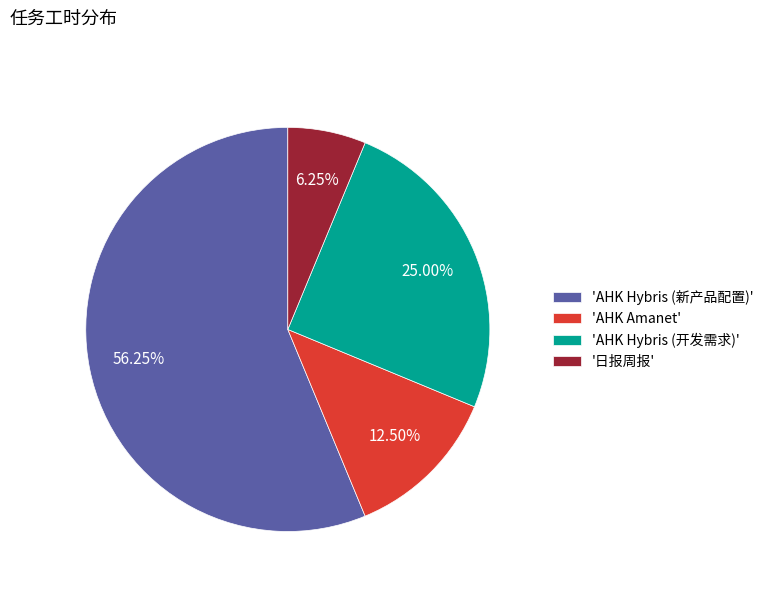

Is there a majority slice in this chart?

Yes